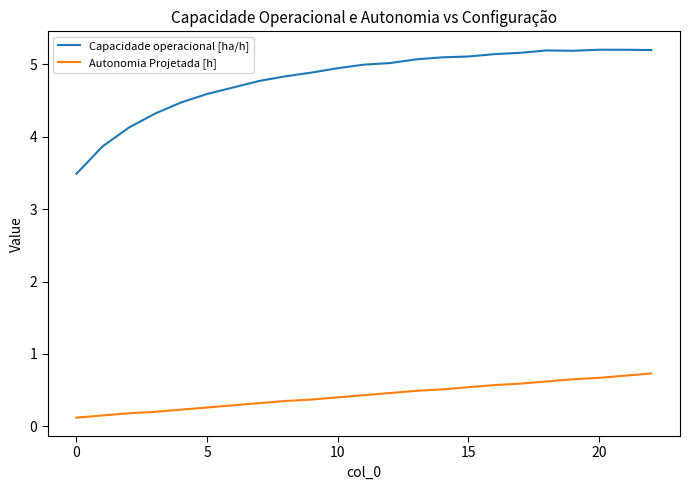

Which series has the largest range (max minus min)?

Capacidade operacional [ha/h]